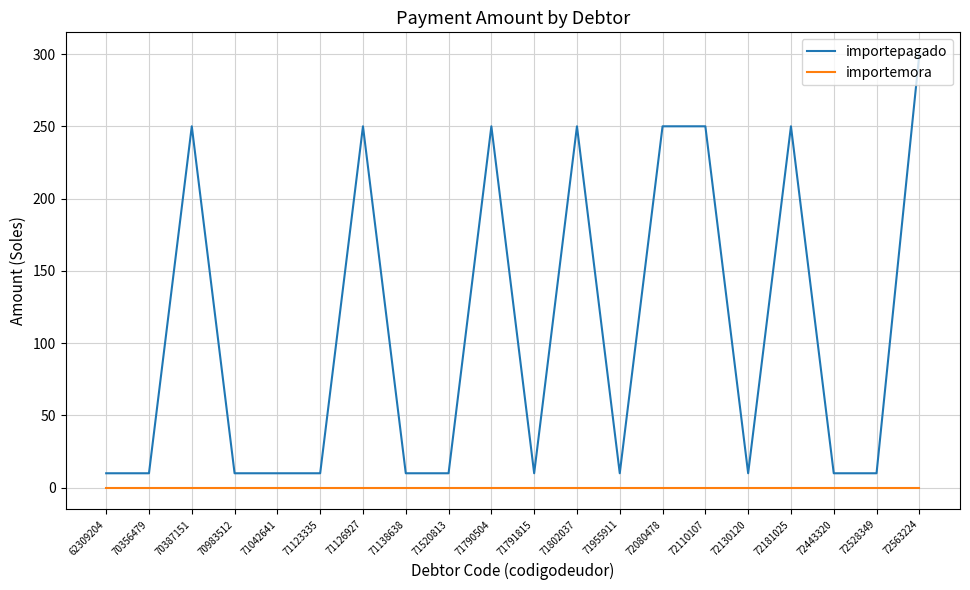

What is the difference between the maximum and minimum values in the importepagado series?

290